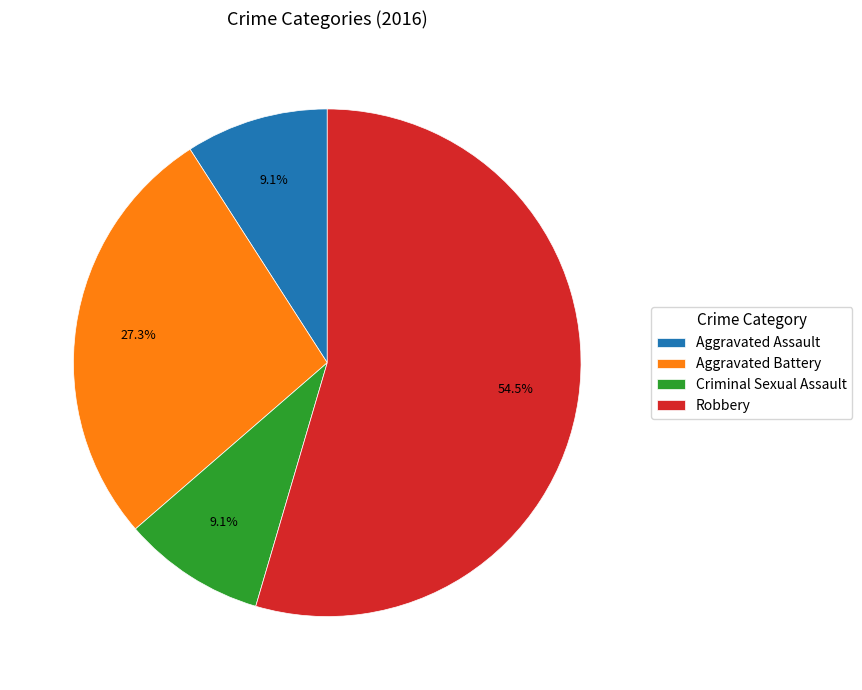

True or false: Aggravated Assault accounts for 16% of the total.

False